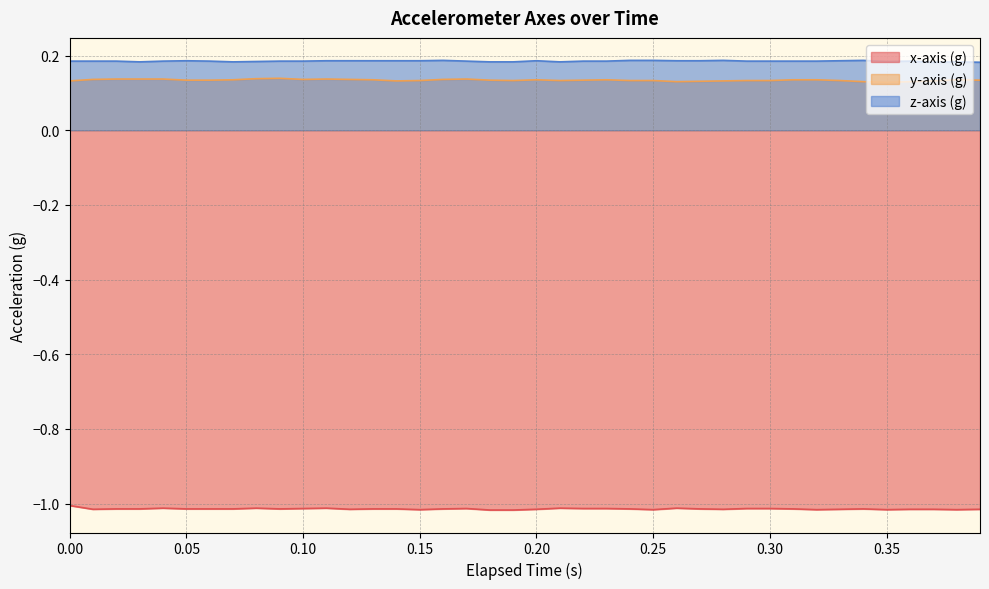

Rank the series at 0.35 from highest to lowest value.

z-axis (g), y-axis (g), x-axis (g)